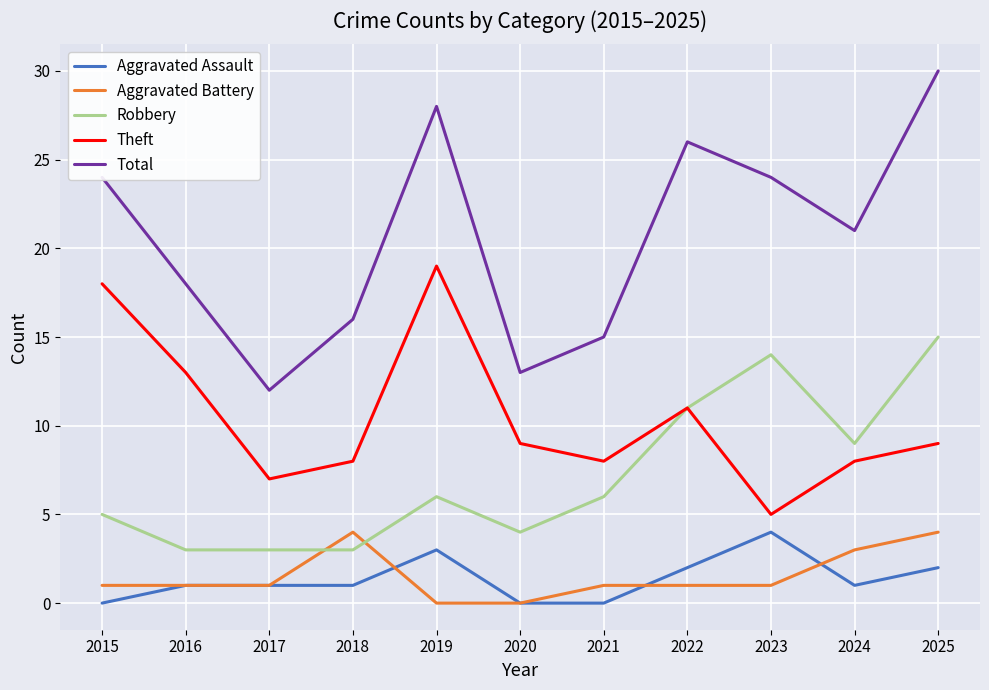

Count the number of categories in the chart.

11